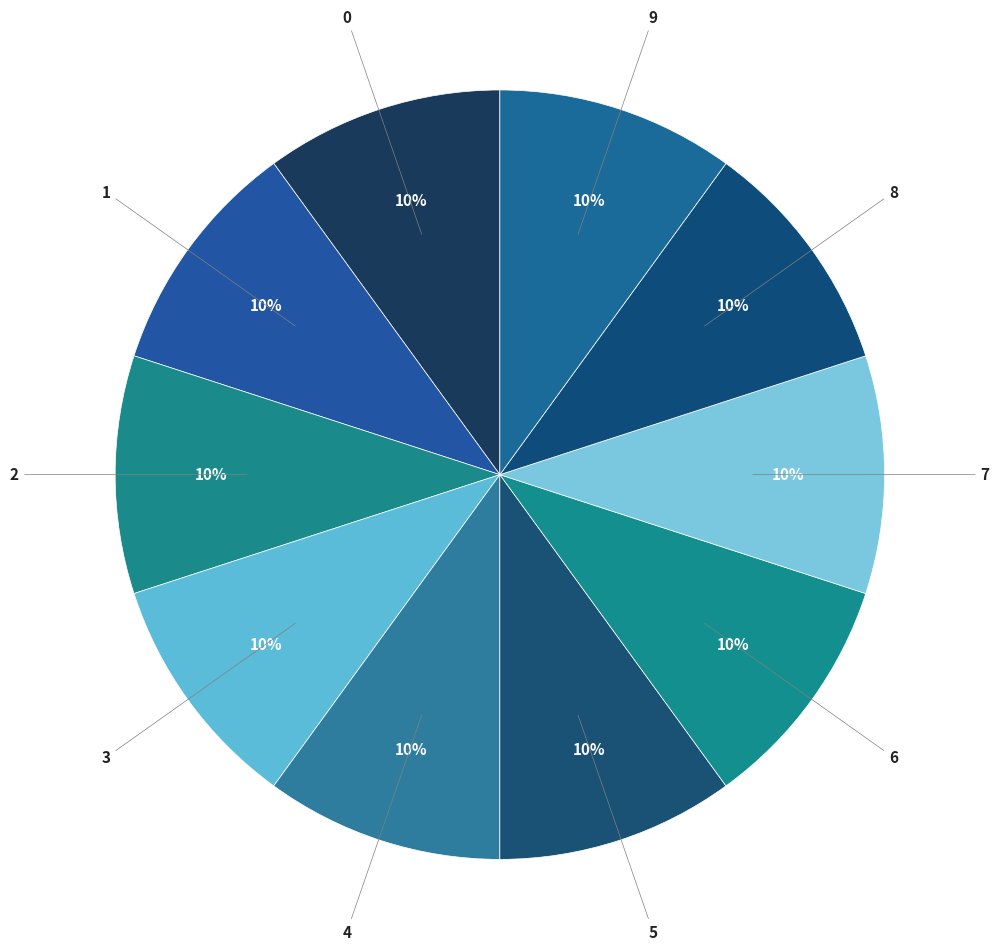

To the nearest percent, what percentage of the pie is 9?

10%